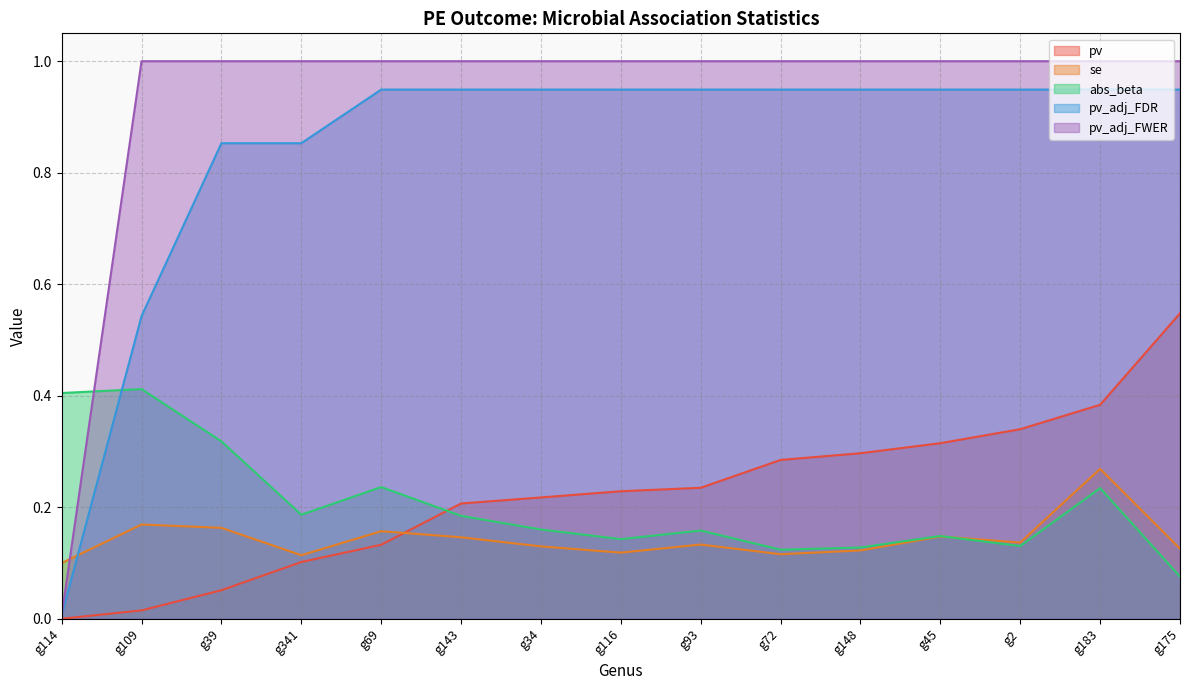

What are all the series names shown in the legend?

pv, se, abs_beta, pv_adj_FDR, pv_adj_FWER